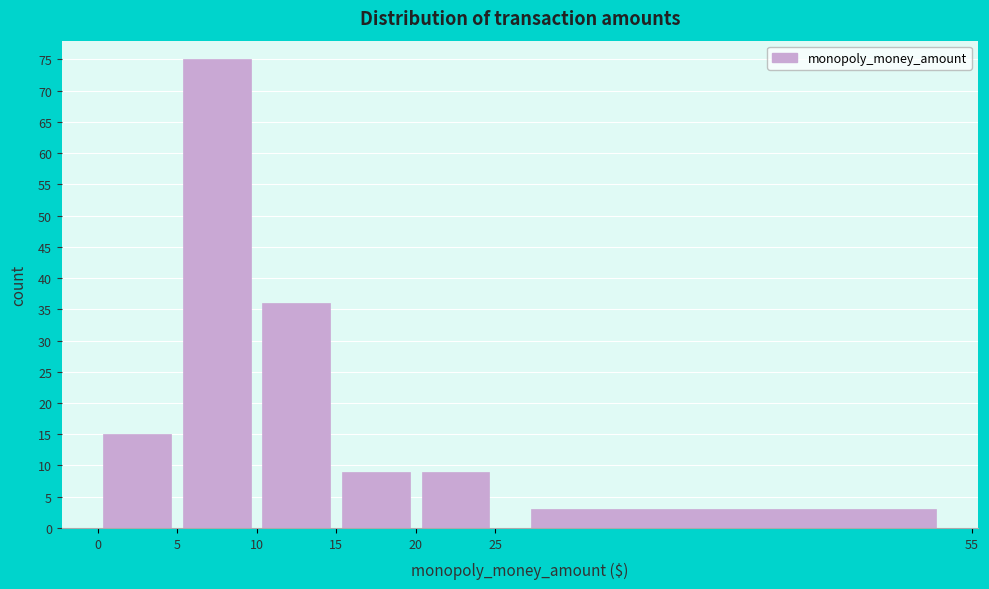

How tall is the bar that spans 5 to 10 on the x-axis? The values are not printed on the chart, so give them approximately, as read against the axis.

75